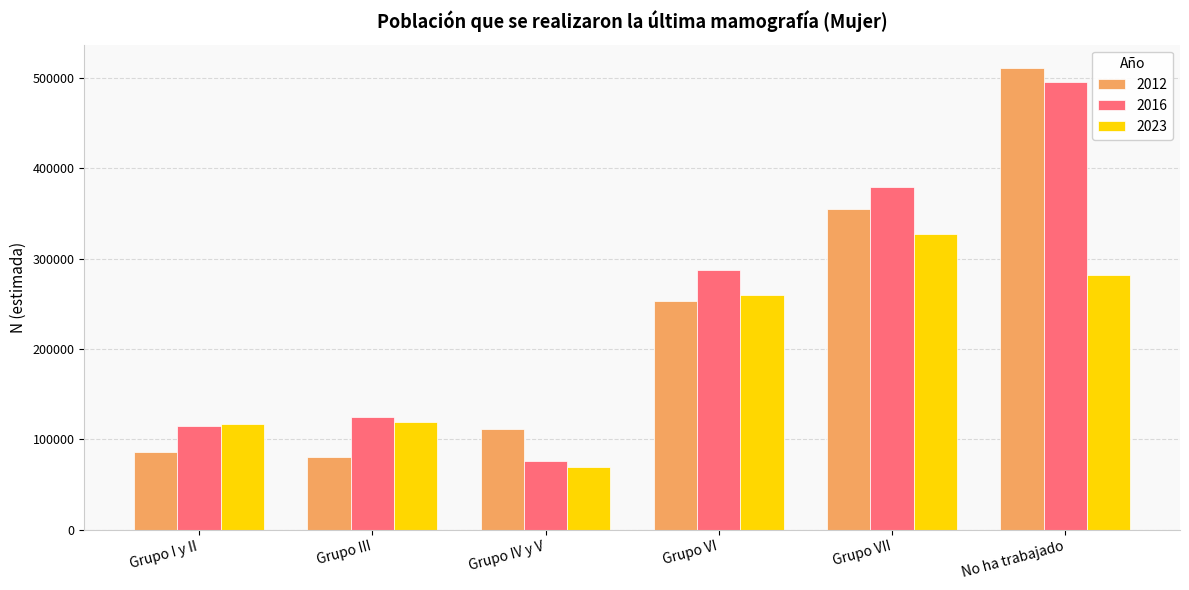

What is the value of the 2023 bar at the 2nd from the left?

119544